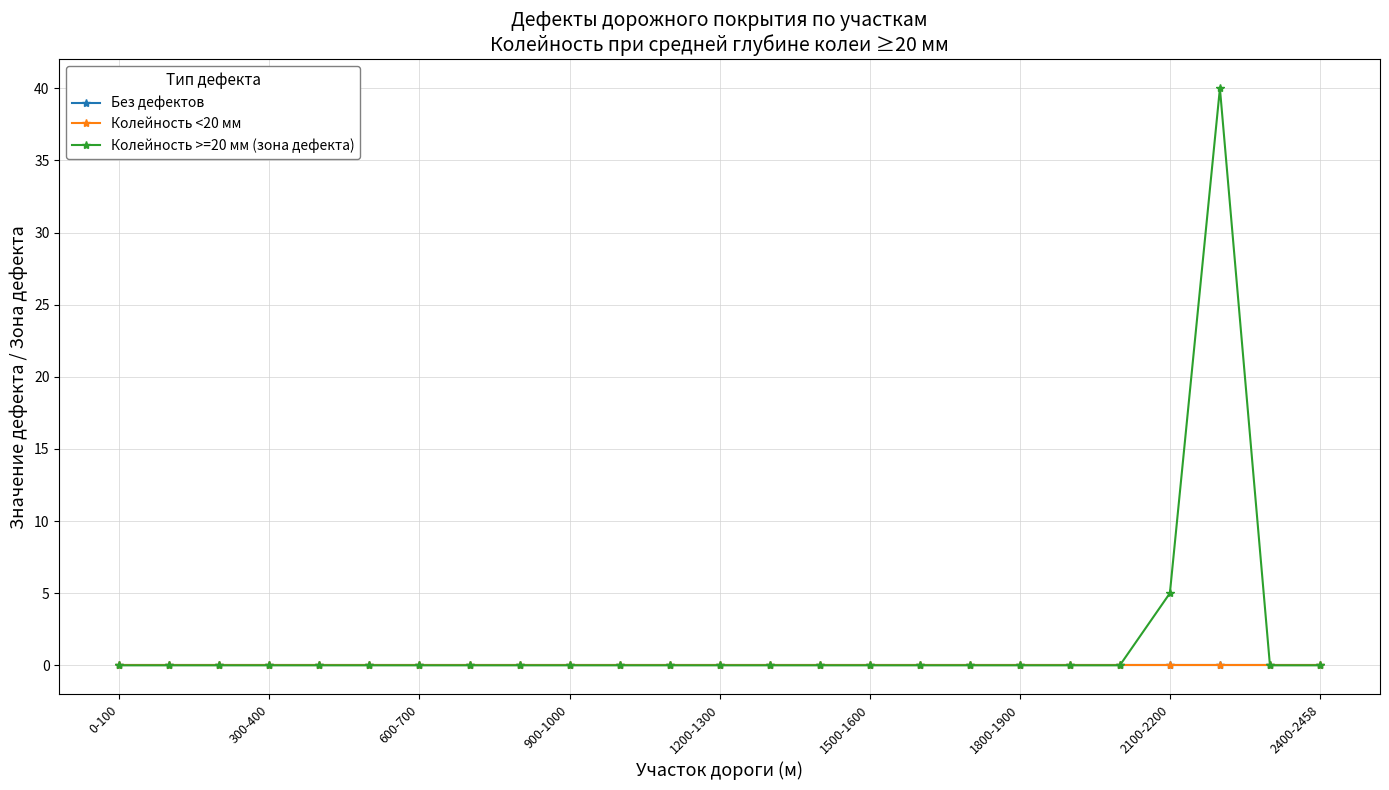

Is this an area chart (filled region under the line)?

No